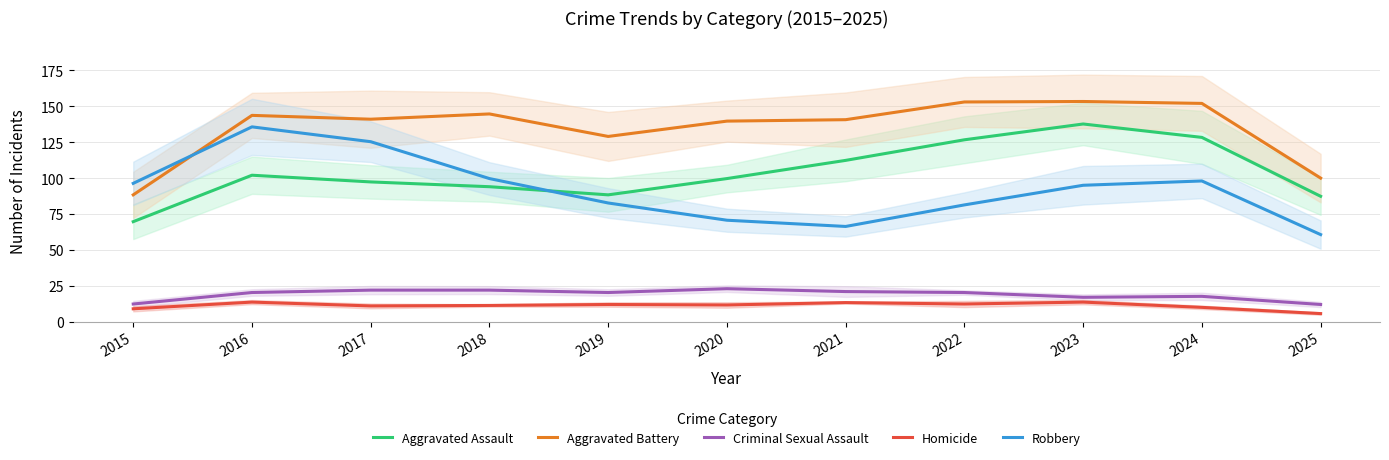

Between 2016 and 2015, which is larger?

2016